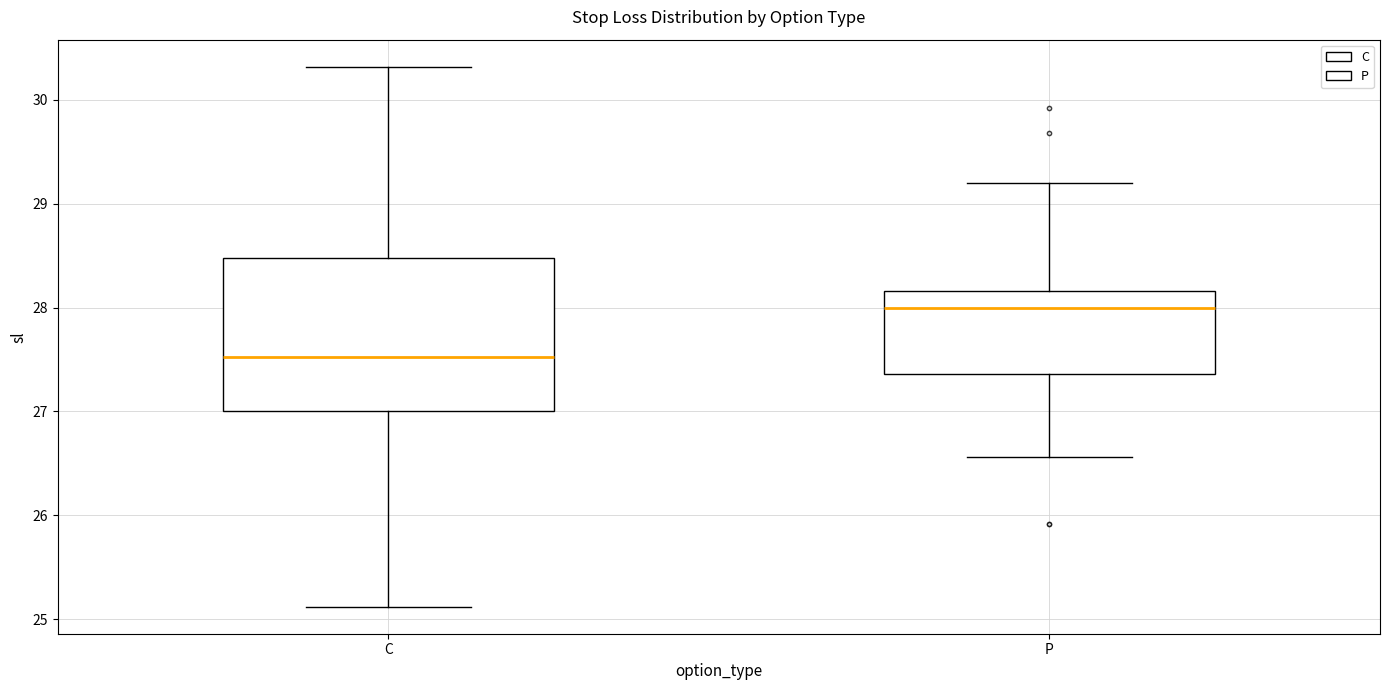

Reading left to right, transcribe this box plot: for each box, give where its median line is, the range the box spans, and where its two whiskers end, as read against the y-axis. The values are not printed on the chart, so give them approximately, as read against the axis.

C: median 27.5, box 27.0 to 28.5, whiskers 25.1 to 30.3
P: median 28.0, box 27.4 to 28.2, whiskers 26.6 to 29.2